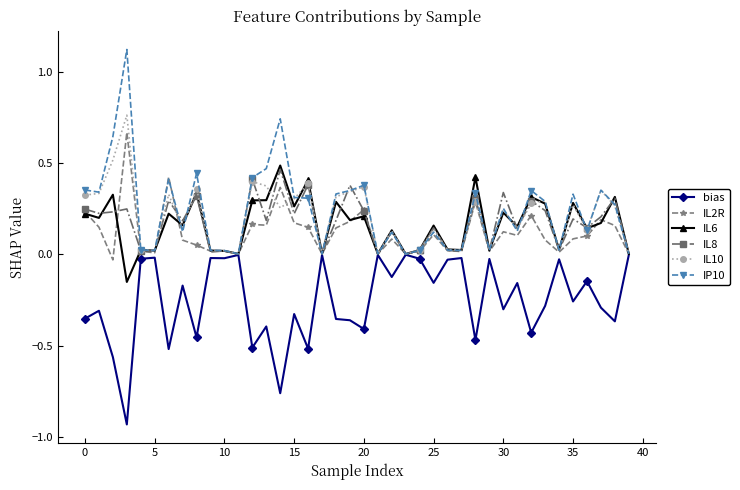

How many lines are shown in the chart?

6